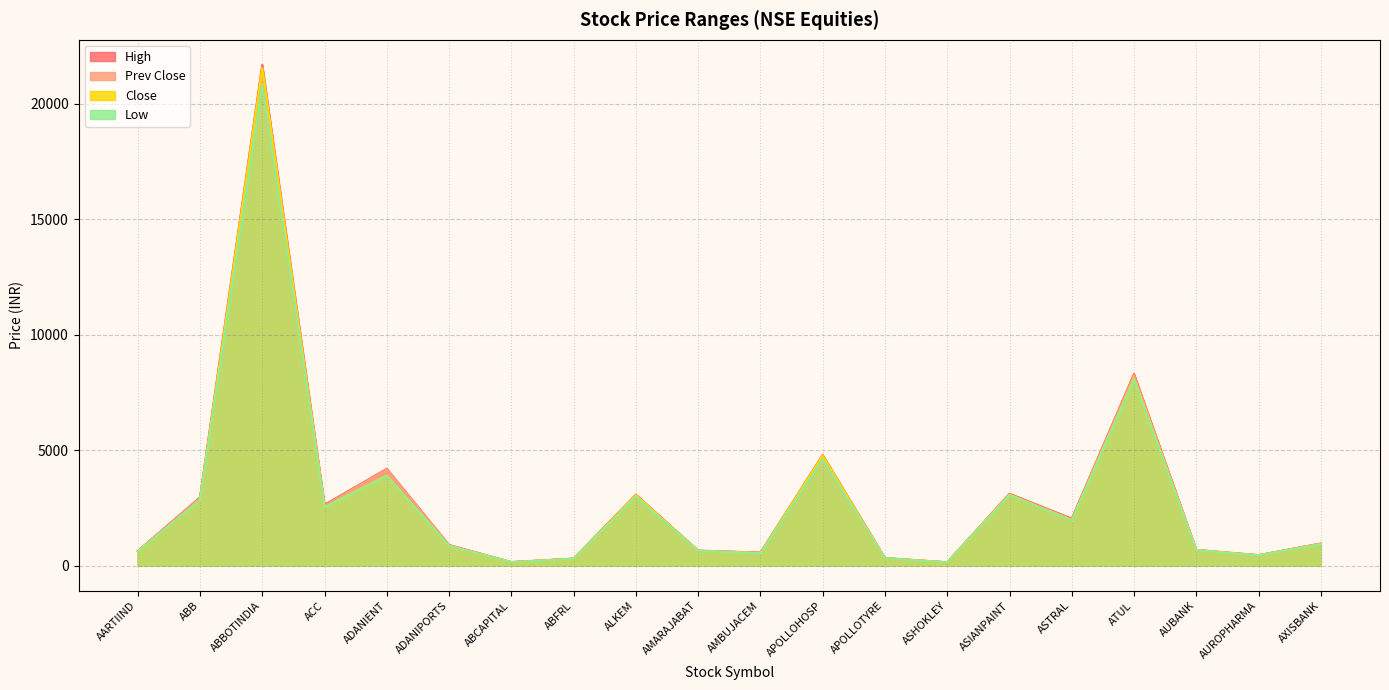

In High, how many points are lower than both neighbors (excluding endpoints)?

6